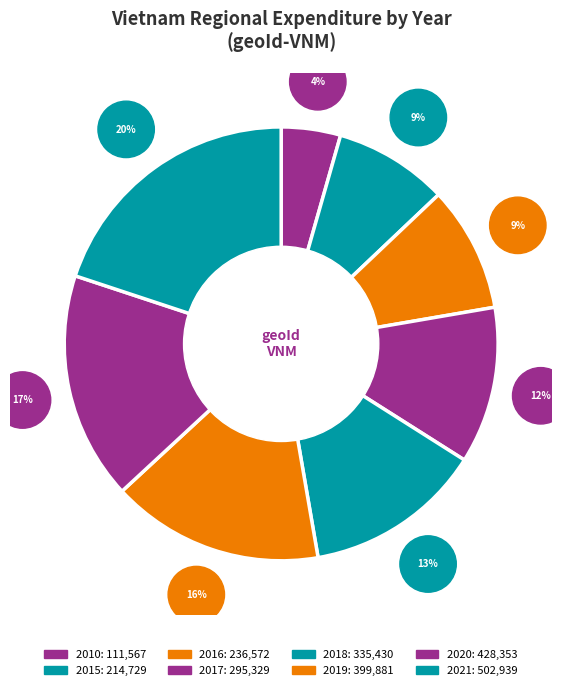

True or false: 2017 accounts for 21% of the total.

False